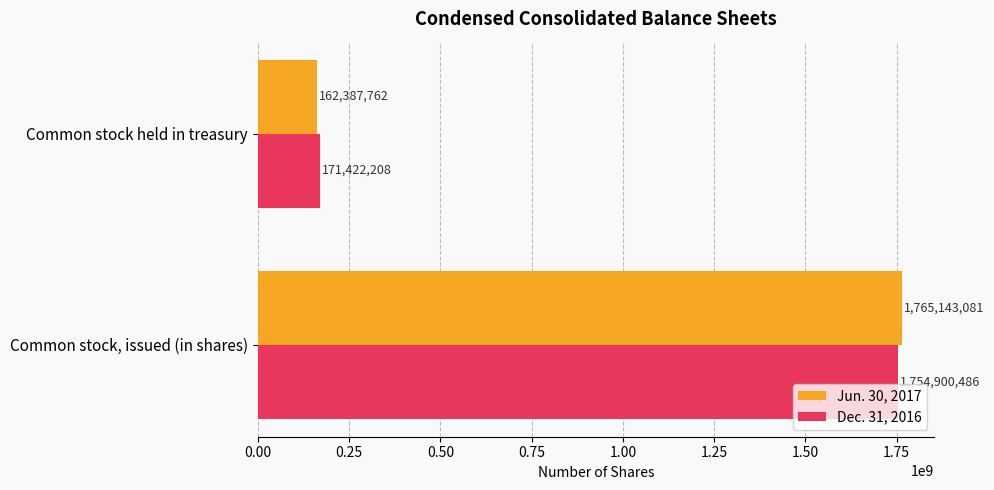

What is the average value of the Jun. 30, 2017 series?

963765422